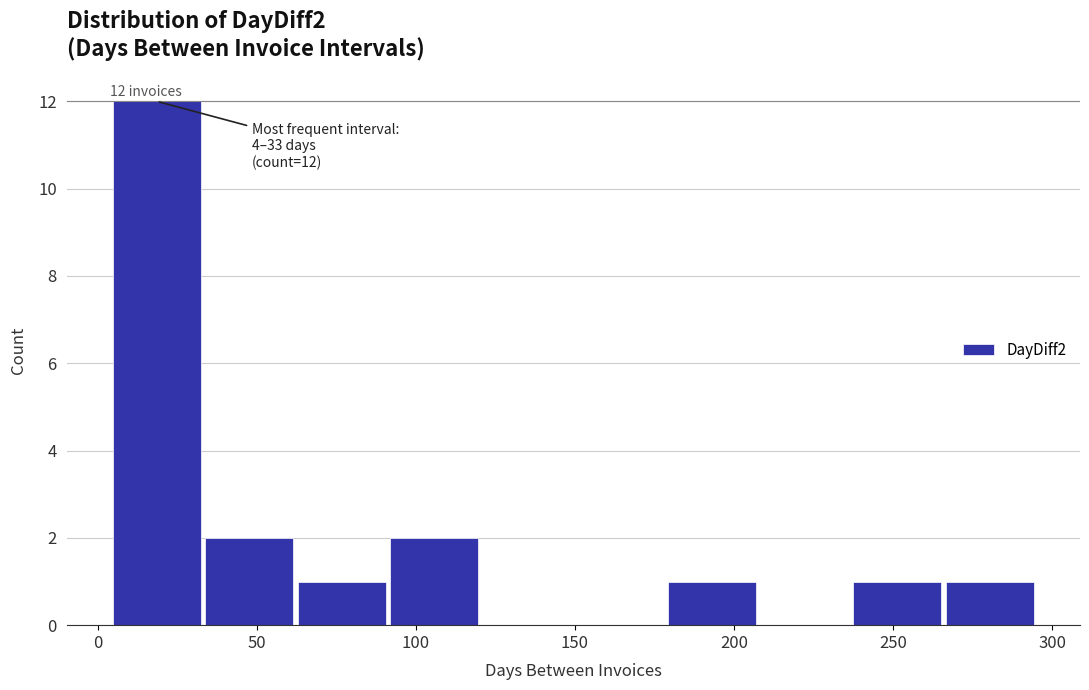

Which range on the x-axis has the tallest bar?

5 to 35